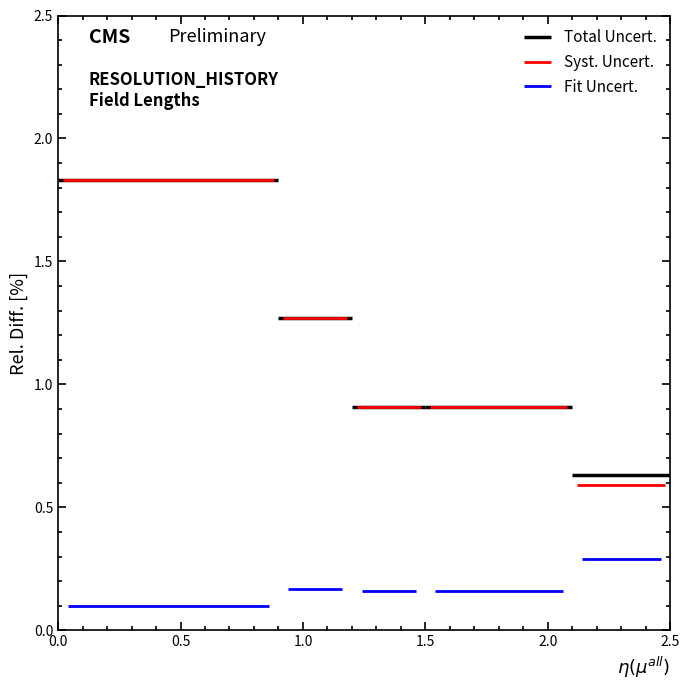

Which series has the largest total across all categories?

Total Uncert.